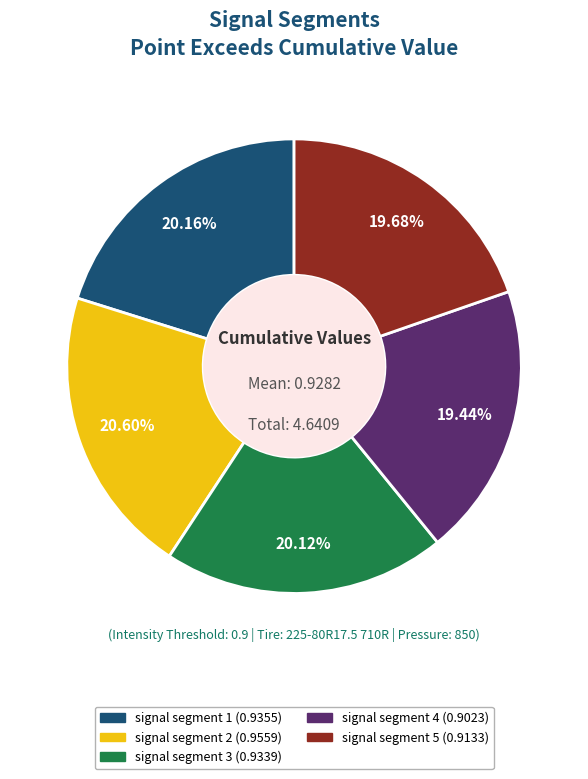

To the nearest percent, what portion does signal segment 1 represent?

20%